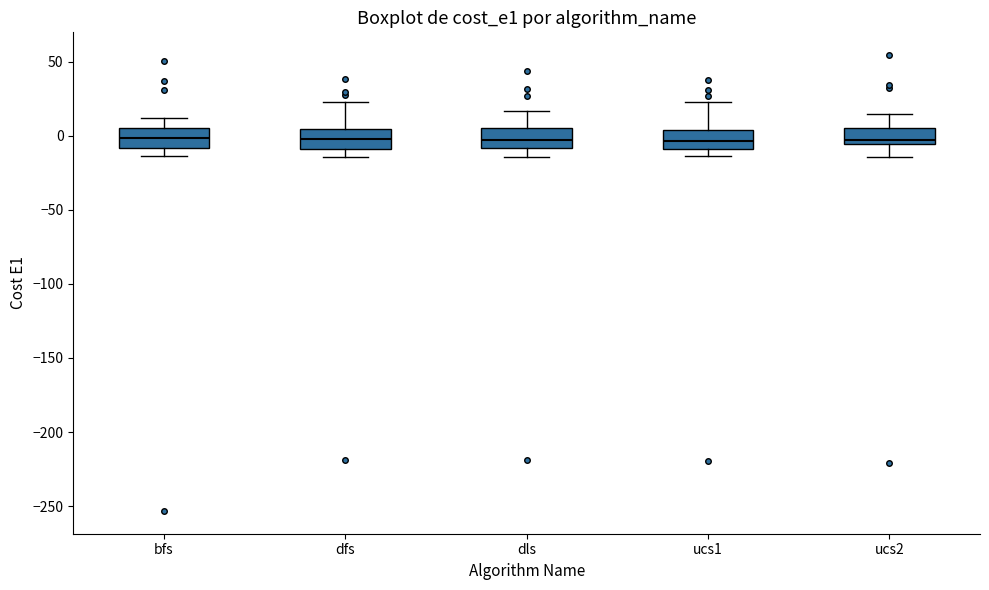

Reading left to right, transcribe this box plot: for each box, give where its median line is, the range the box spans, and where its two whiskers end, as read against the y-axis. The values are not printed on the chart, so give them approximately, as read against the axis.

bfs: median 0, box -10 to 5, whiskers -15 to 10
dfs: median -5, box -10 to 5, whiskers -15 to 25
dls: median -5, box -10 to 5, whiskers -15 to 15
ucs1: median -5, box -10 to 5, whiskers -15 to 25
ucs2: median -5 (just above the box's lower edge), box -5 to 5, whiskers -15 to 15